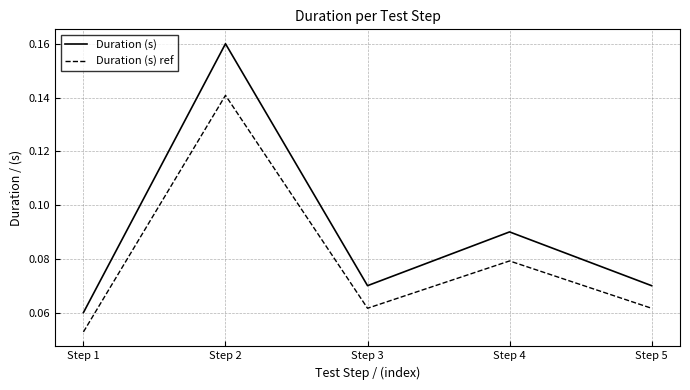

At which category does Duration (s) reach its first local valley?

Step 3